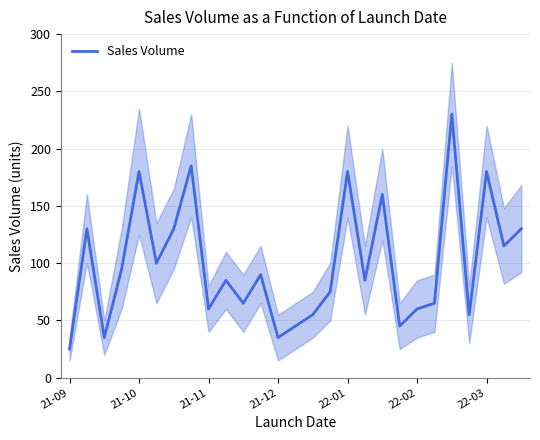

Is it true that Sales Volume equals 60 at 21-11?

True